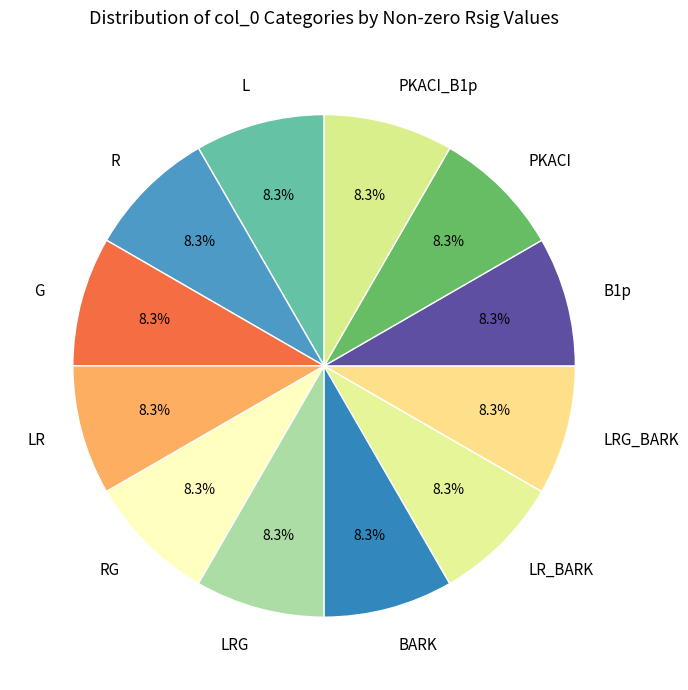

What percentage is the RG slice, to the nearest percent?

8%